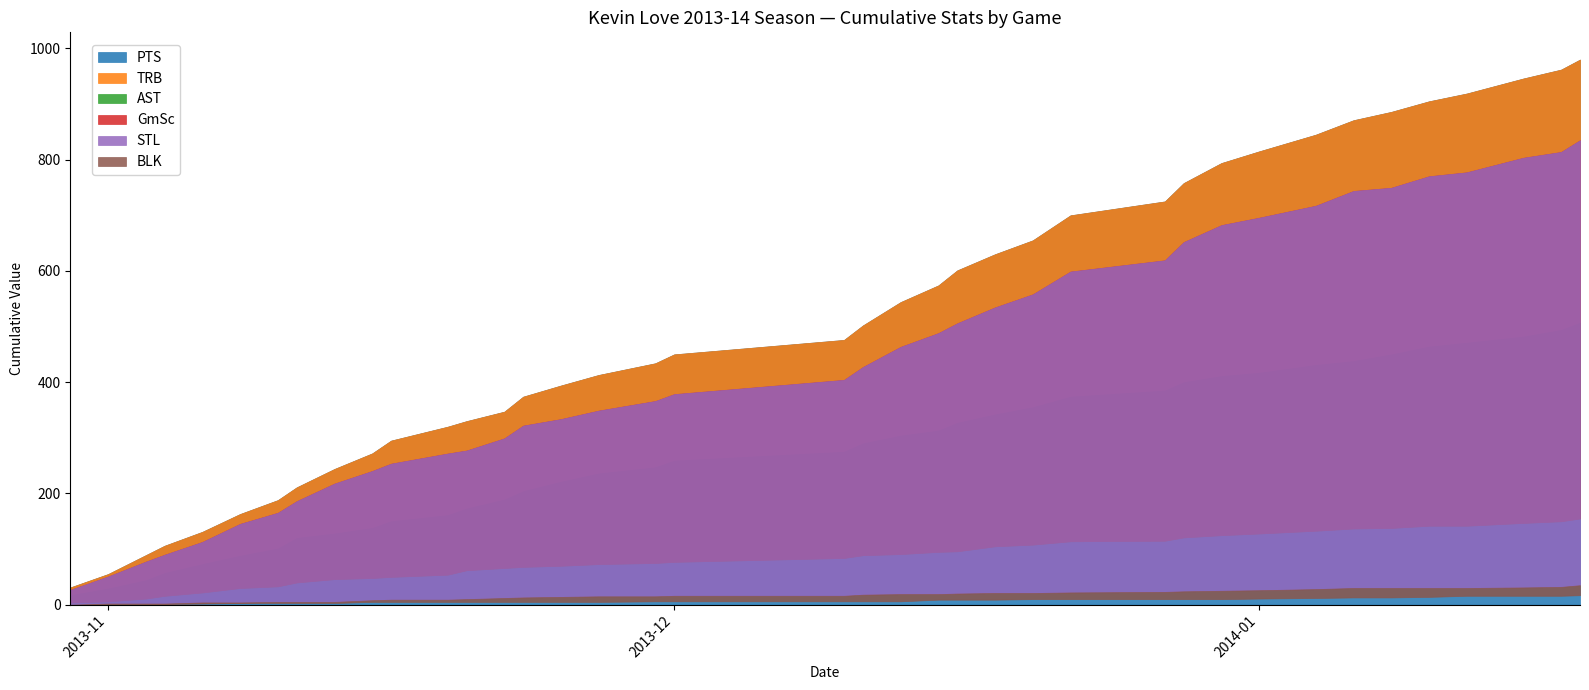

What are all the series names shown in the legend?

PTS, TRB, AST, GmSc, STL, BLK